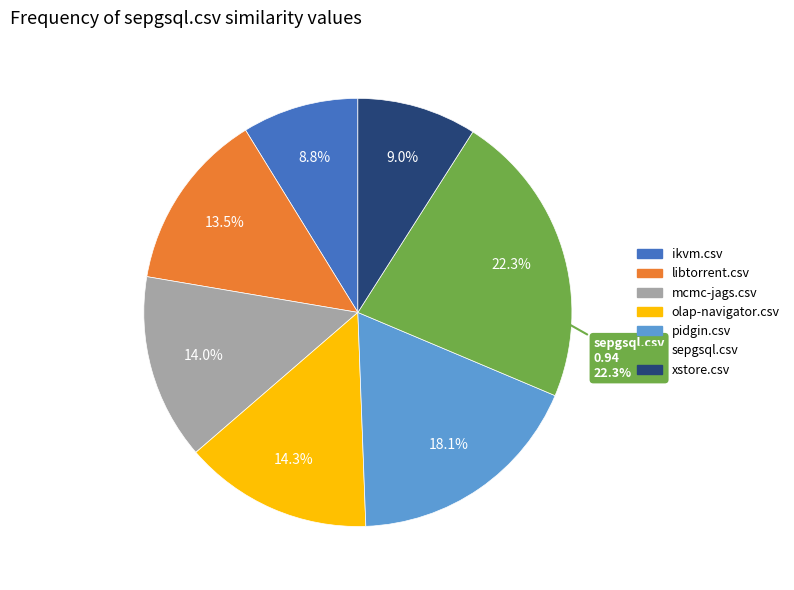

How many slices are in this pie chart?

7